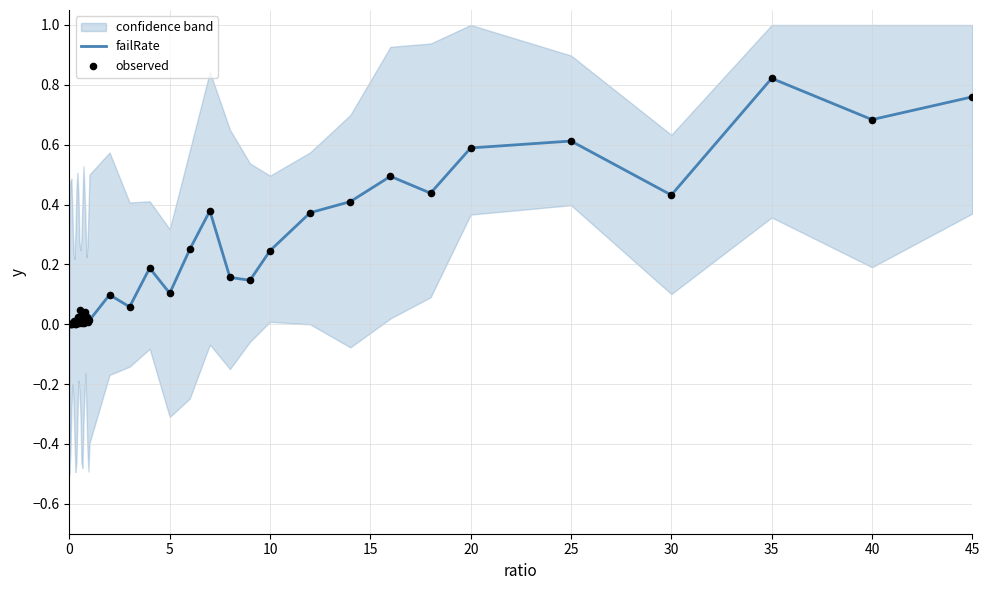

The failRate series shows 0.4 at 0. True or false?

False